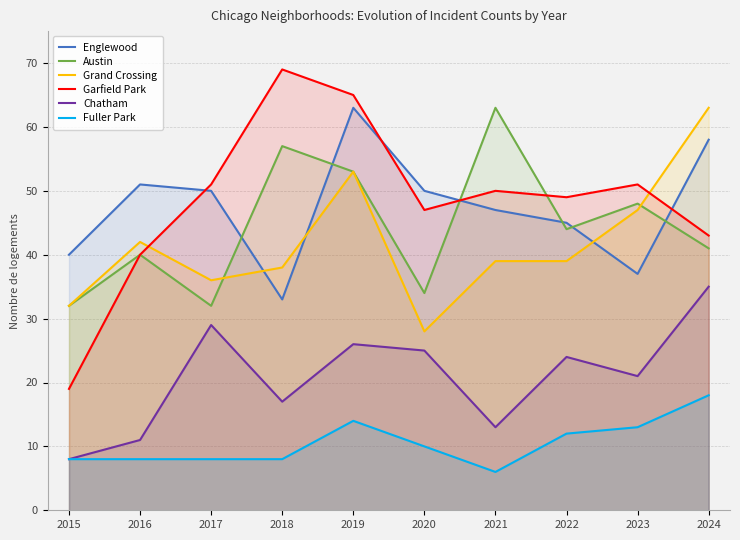

Reading left to right, extract all data points from this chart.

Englewood: 40	51	50	33	63	50	47	45	37	58
Austin: 32	40	32	57	53	34	63	44	48	41
Grand Crossing: 32	42	36	38	53	28	39	39	47	63
Garfield Park: 19	40	51	69	65	47	50	49	51	43
Chatham: 8	11	29	17	26	25	13	24	21	35
Fuller Park: 8	8	8	8	14	10	6	12	13	18